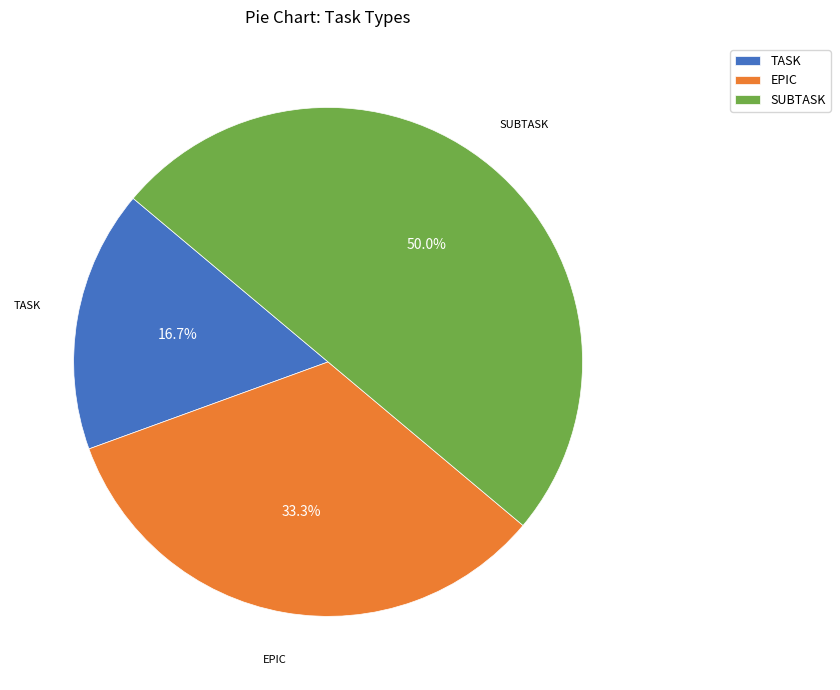

To the nearest percent, what is the difference between the largest and smallest slice percentages?

33%